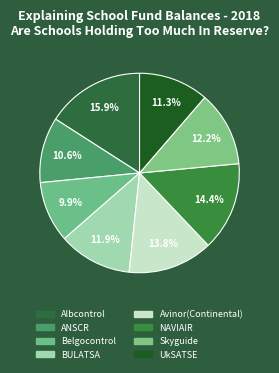

What portion of the pie excludes Belgocontrol?

90.1%